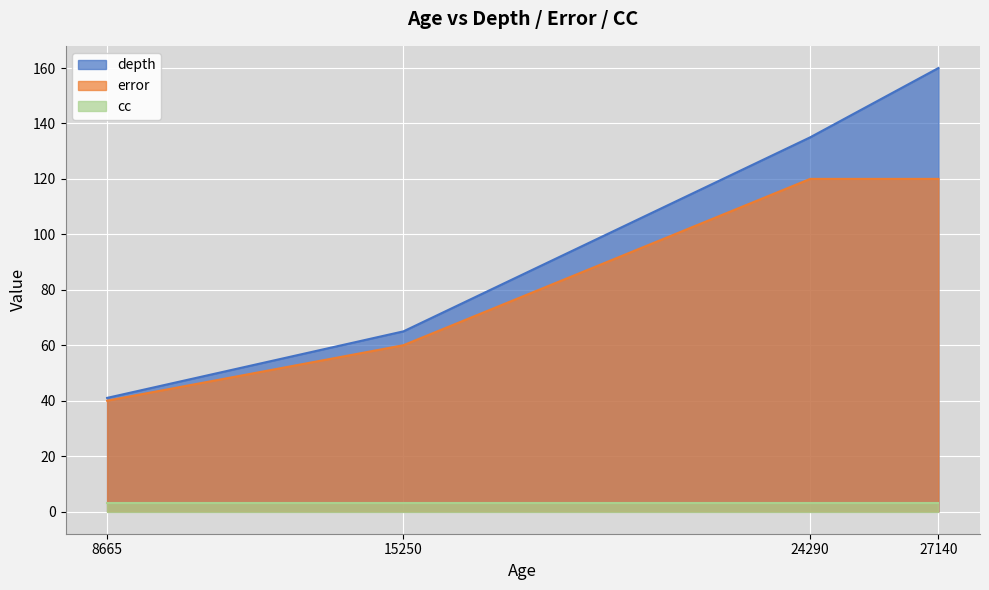

How many data points does each series have?

4